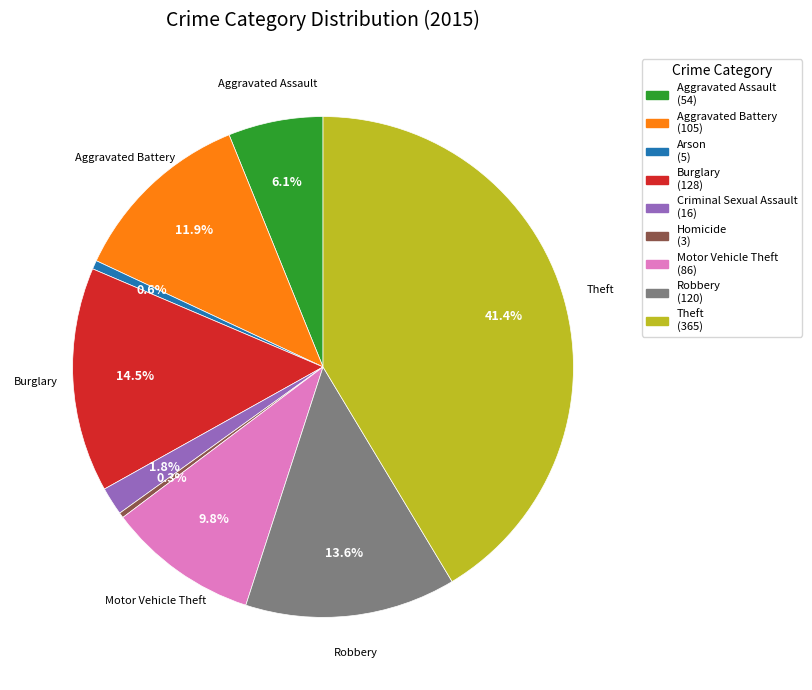

Is there a majority slice in this chart?

No